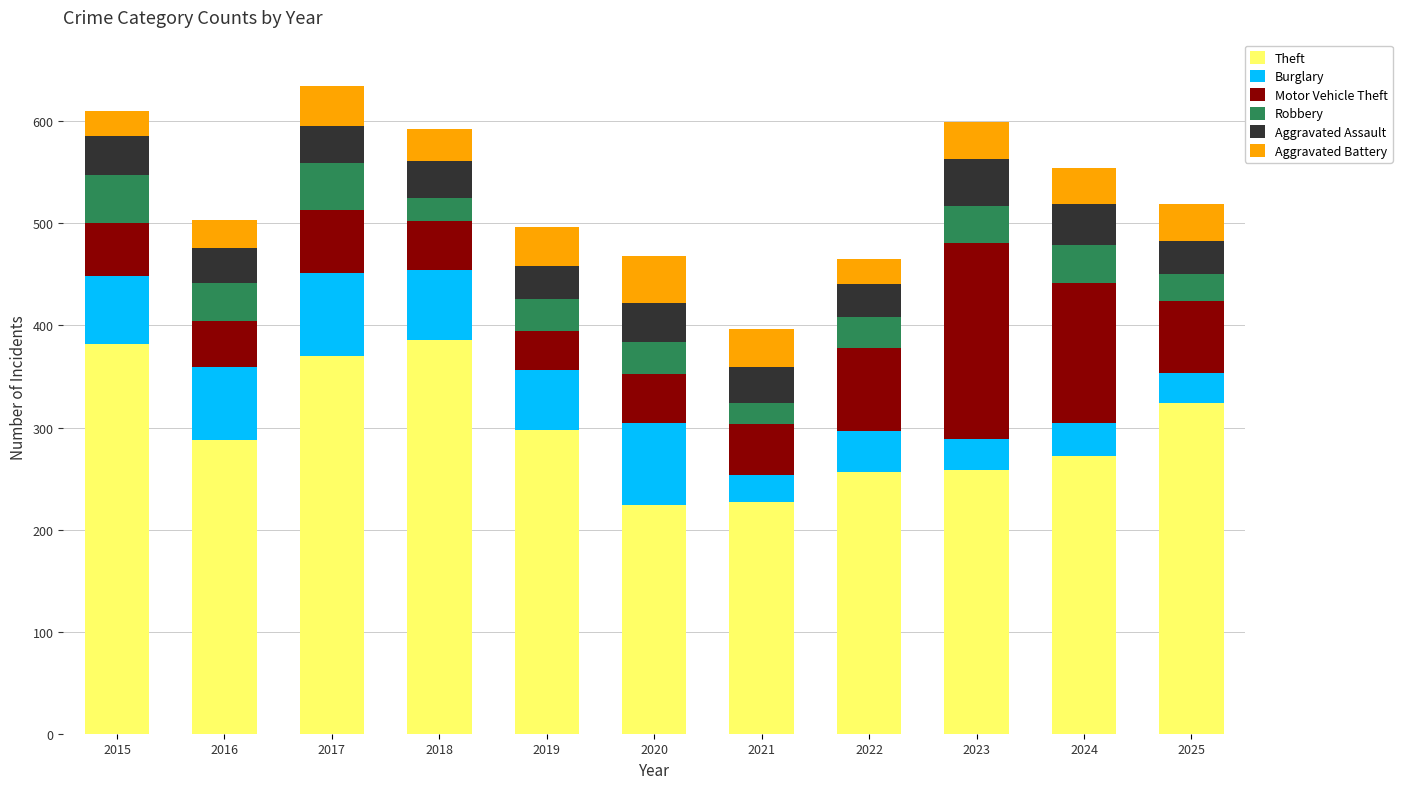

What is the highest value of the Theft series?

386